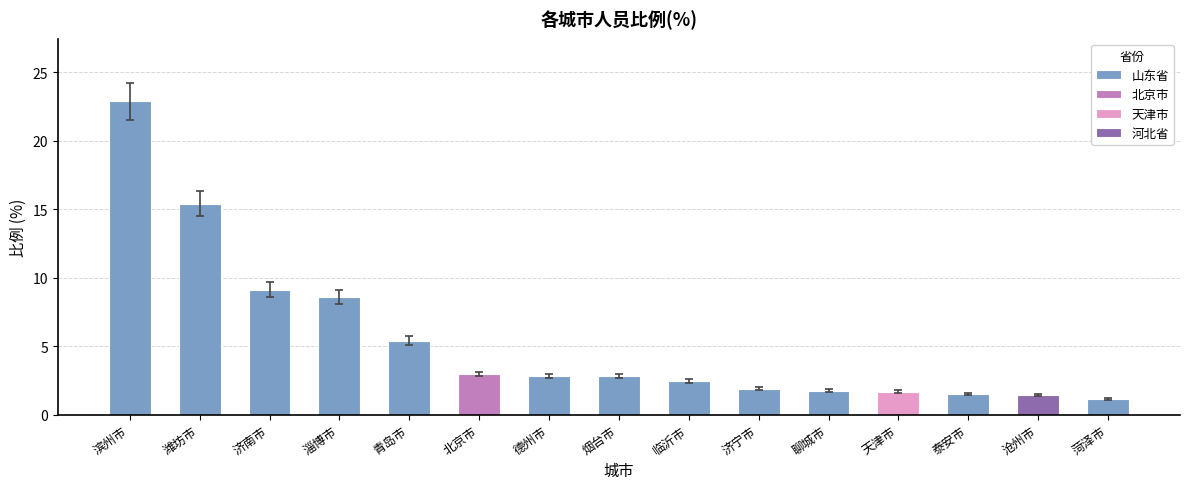

Rank the categories by value from highest to lowest.

滨州市, 潍坊市, 济南市, 淄博市, 青岛市, 北京市, 德州市, 烟台市, 临沂市, 济宁市, 聊城市, 天津市, 泰安市, 沧州市, 菏泽市